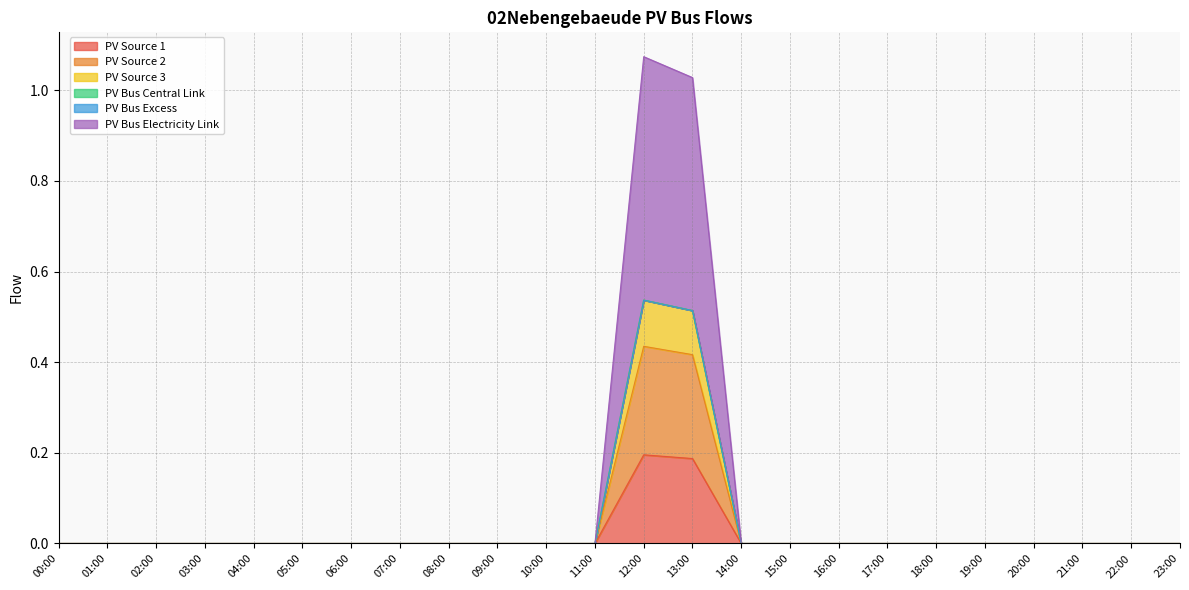

True or false: PV Source 1 and PV Source 2 intersect in this chart.

False